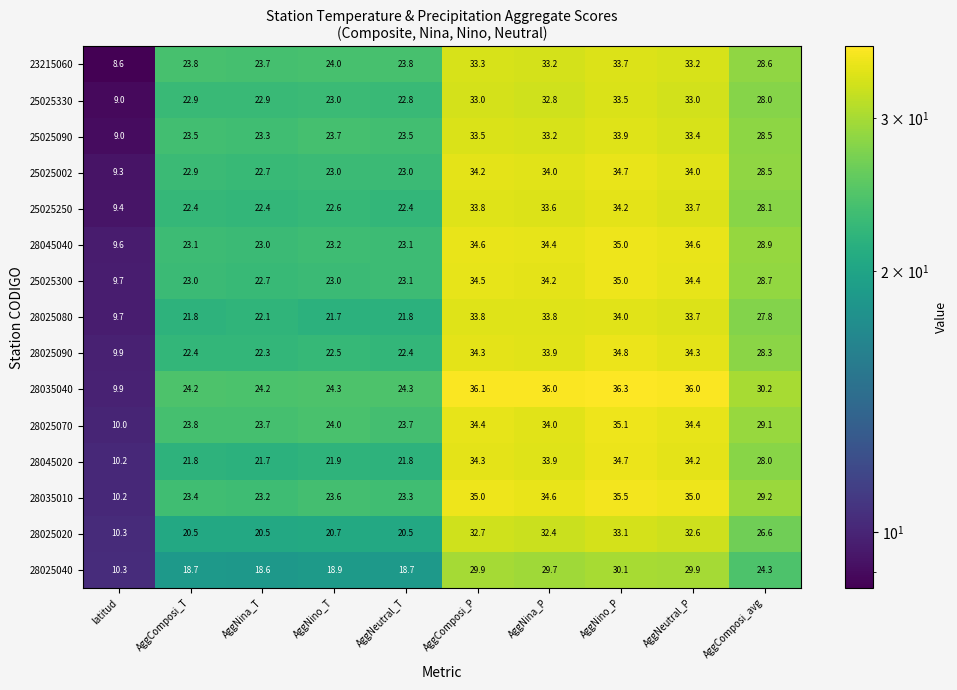

At which category is the sum across all series the highest?

AggNino_P